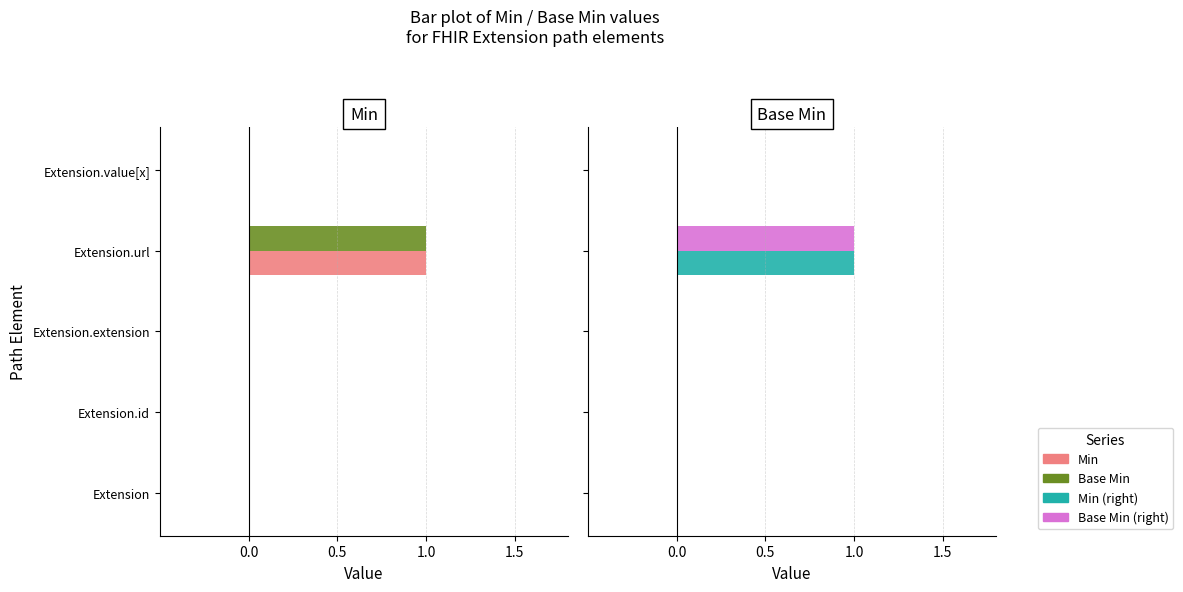

List the series in order of their peak value, highest first.

Min, Base Min